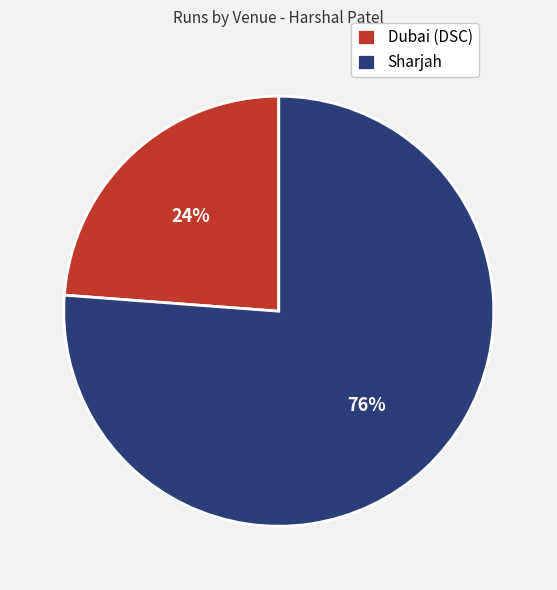

To the nearest percent, what percentage of the pie is Sharjah?

76%